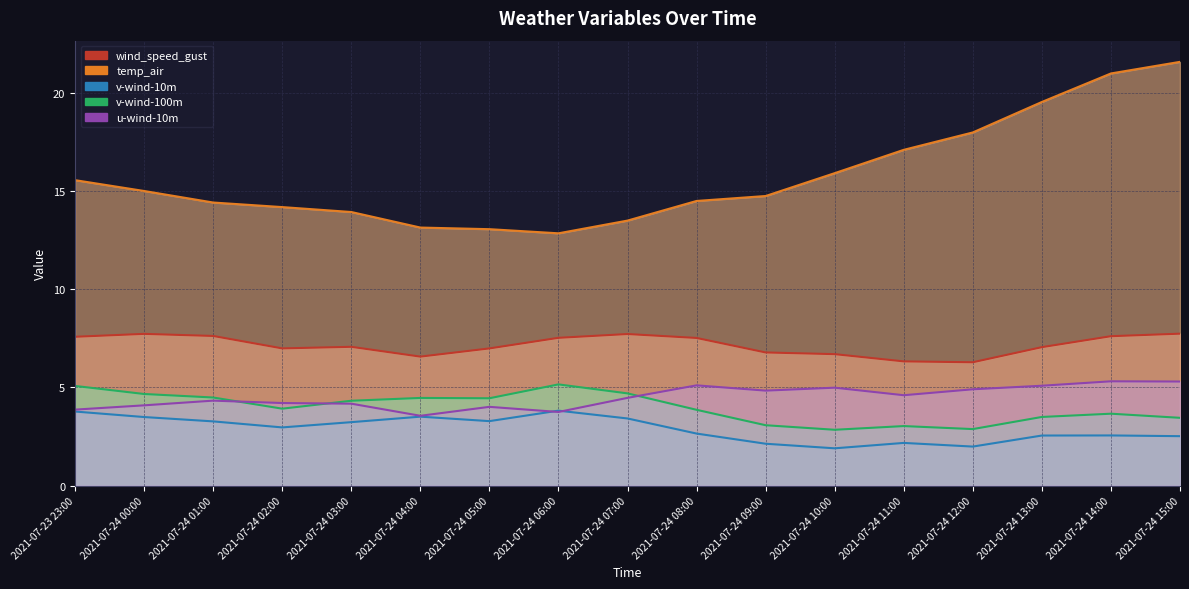

The v-wind-100m series shows 7.0 at 2021-07-24 00:00. True or false?

False